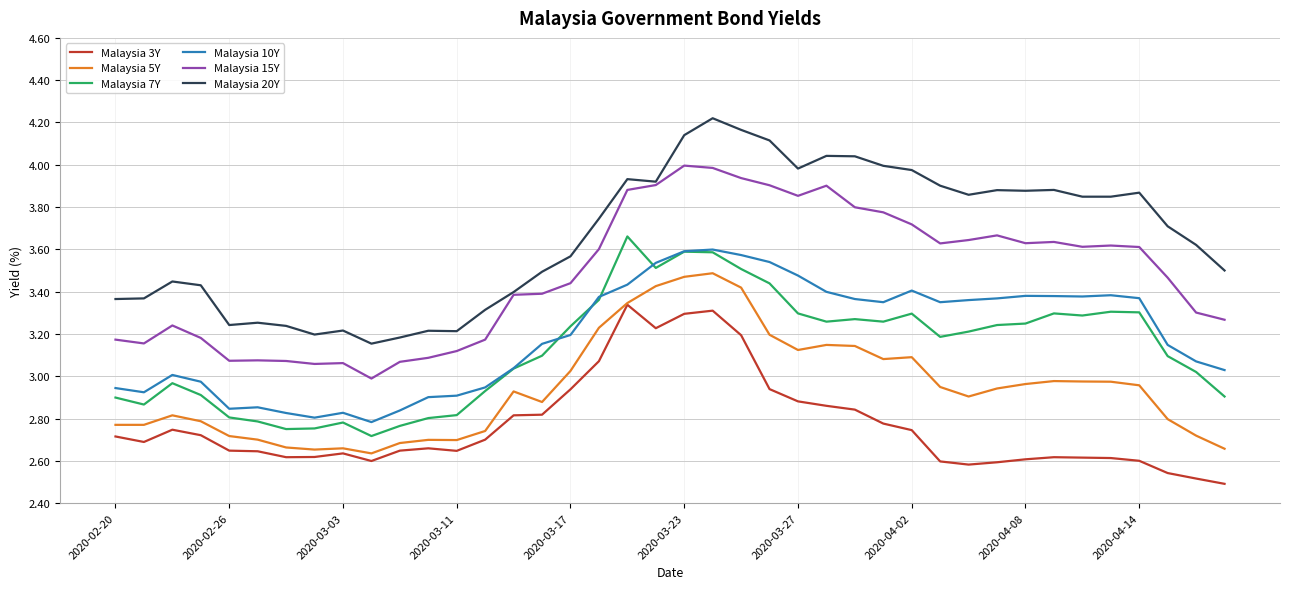

Which series has the widest spread of values?

Malaysia 20Y